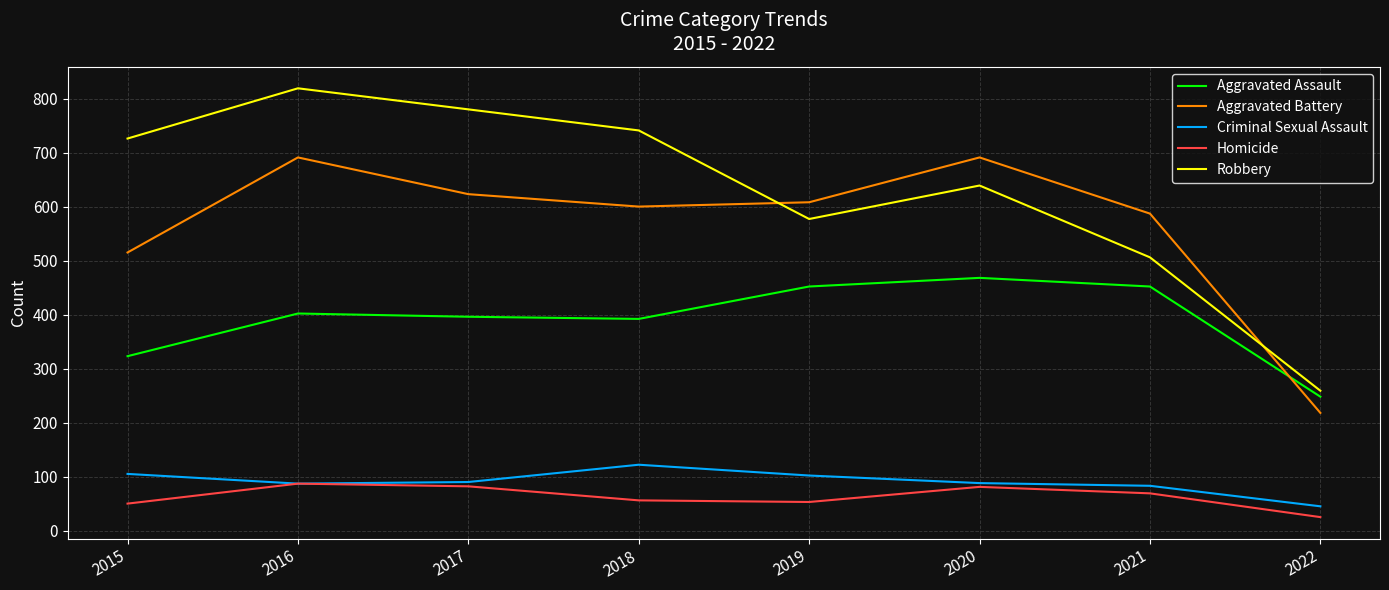

How many lines are shown in the chart?

5